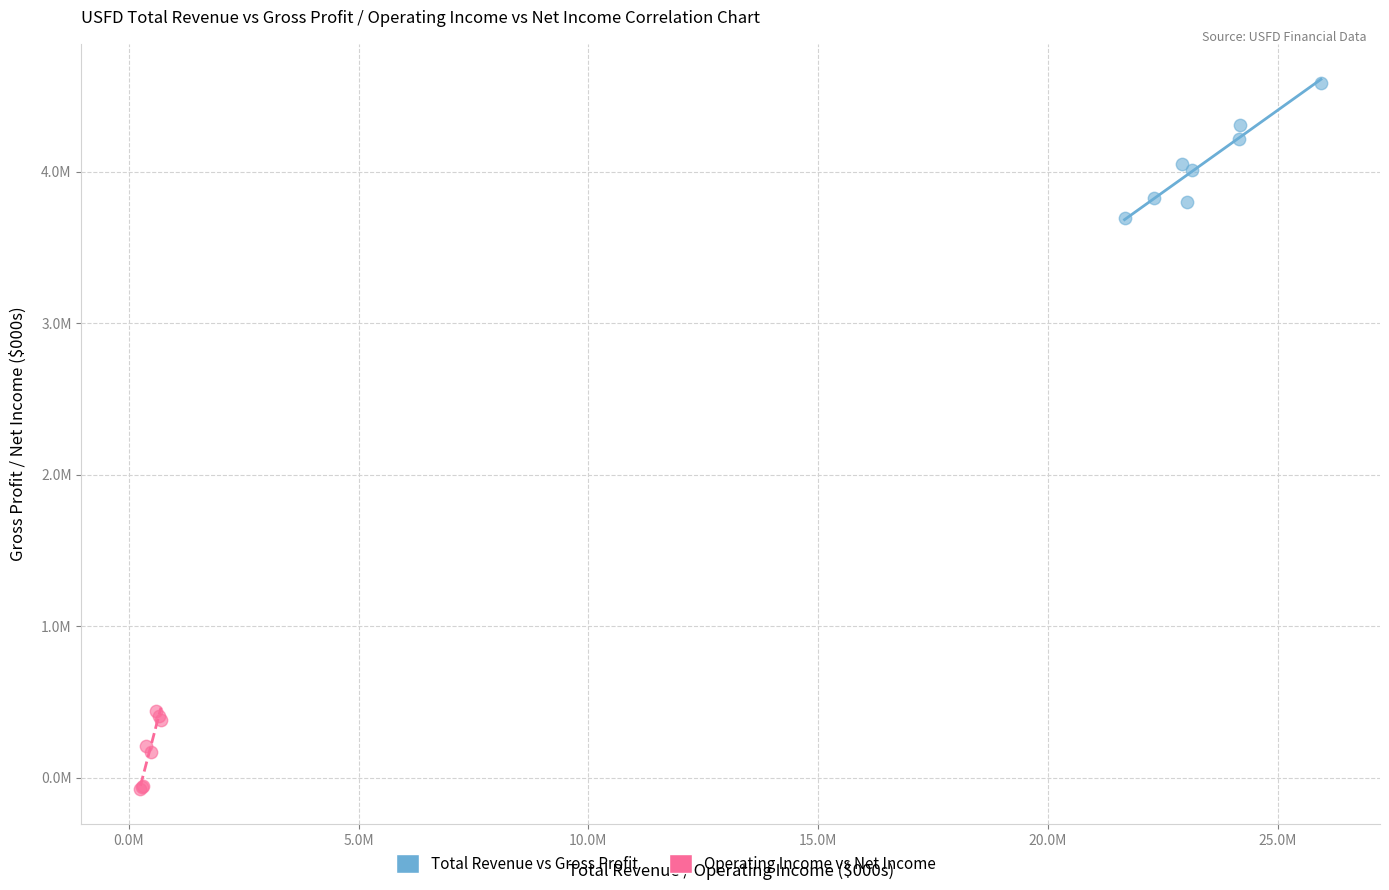

Which series reaches the maximum Y coordinate?

Total Revenue vs Gross Profit